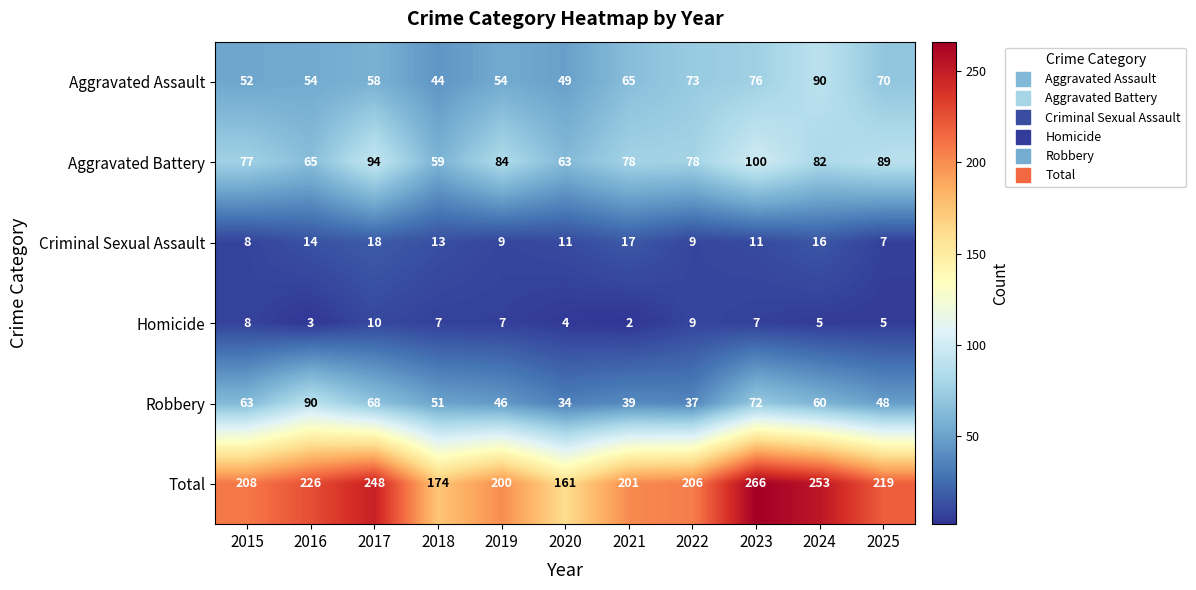

What is the difference between the maximum and minimum values in the Criminal Sexual Assault series?

11